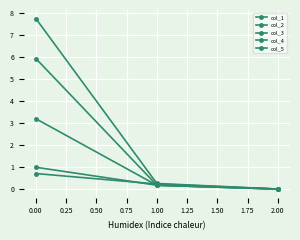

How many values in col_3 are above zero?

2